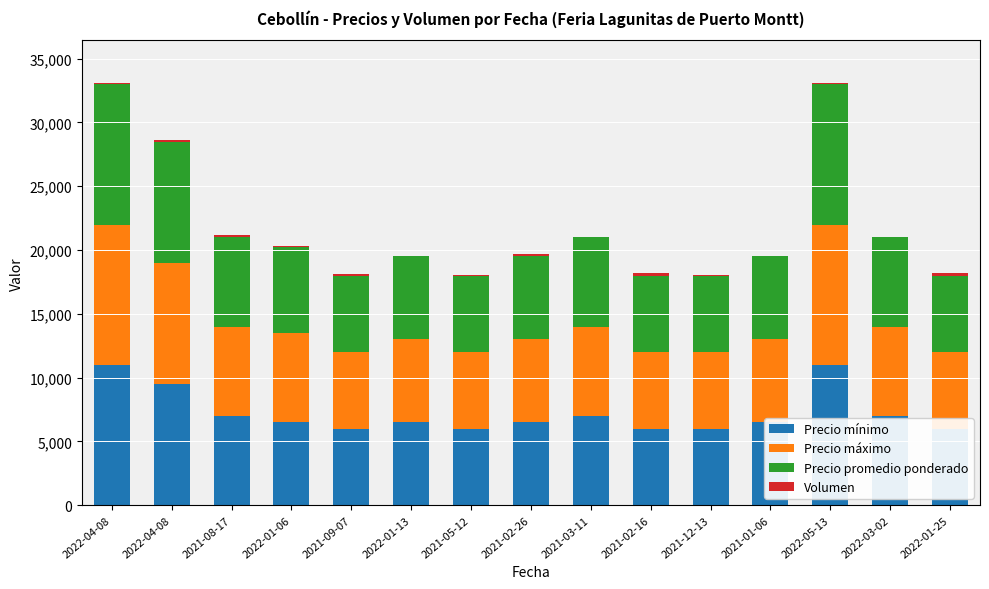

What is the sum of all Precio mínimo values?

108500